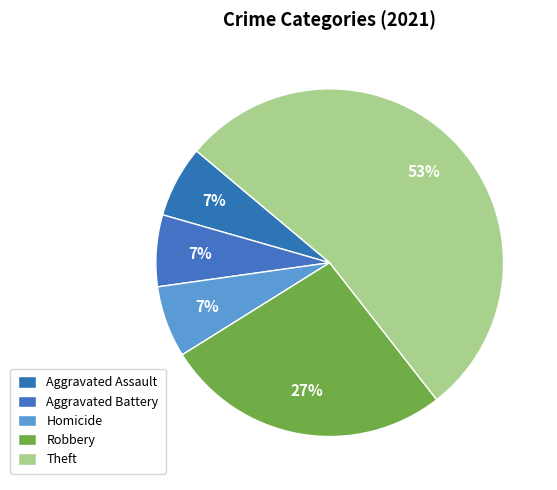

How many slices are in this pie chart?

5